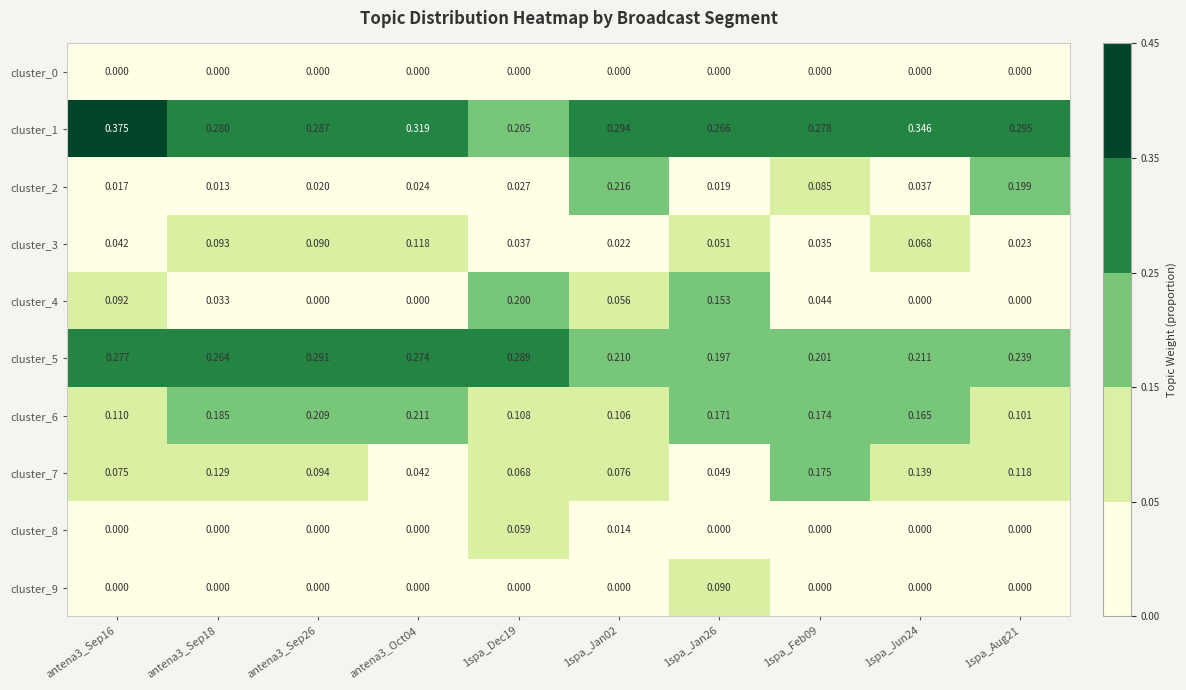

Is the value of cluster_5 at antena3_Sep16 greater than the value of cluster_6 at 1spa_Jan26?

Yes